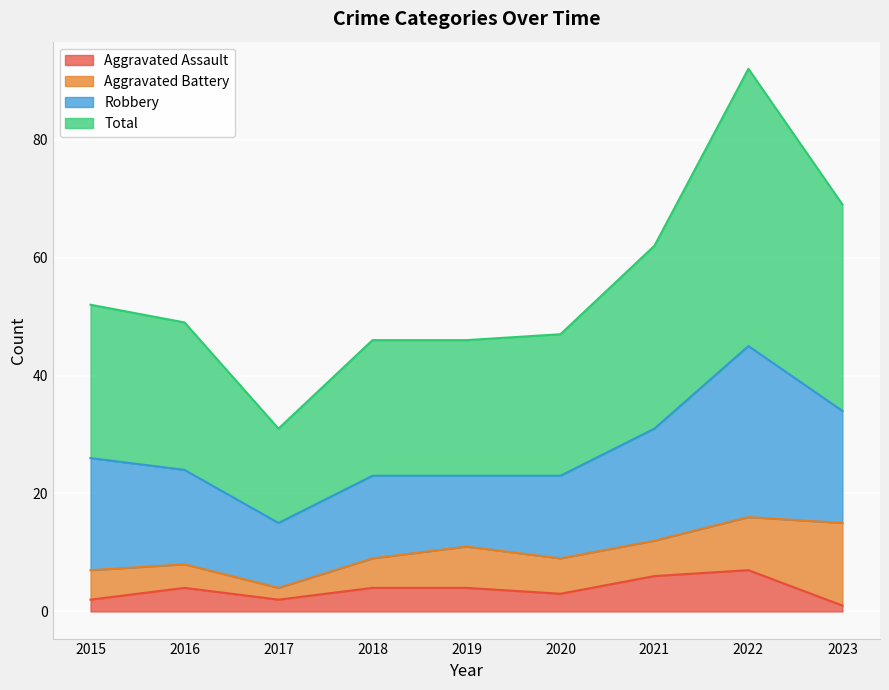

At which category does the chart reach its peak across all series?

2022